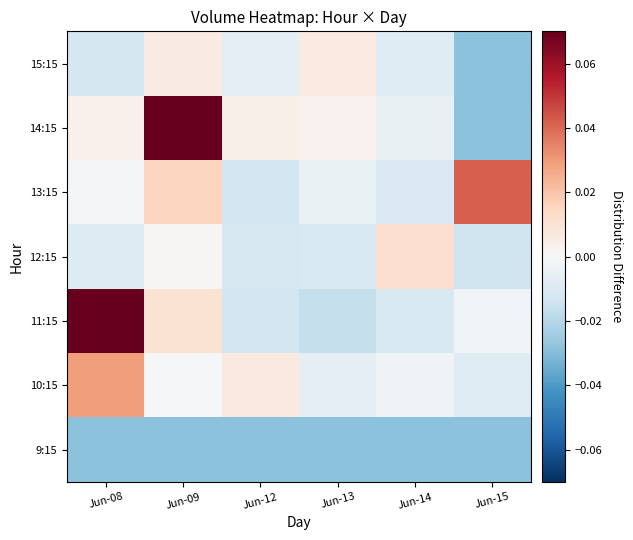

Rank the series at Jun-08 from highest to lowest value.

11:15, 10:15, 14:15, 13:15, 12:15, 15:15, 9:15